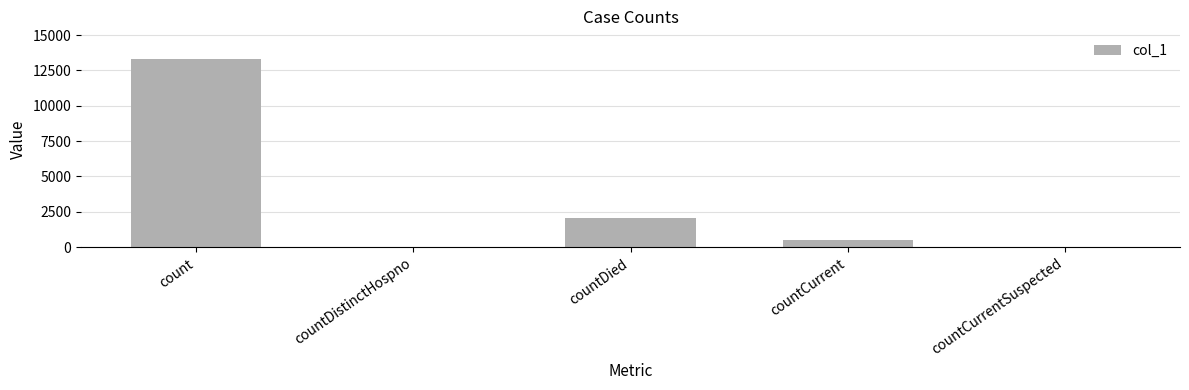

Are the bars horizontal?

No